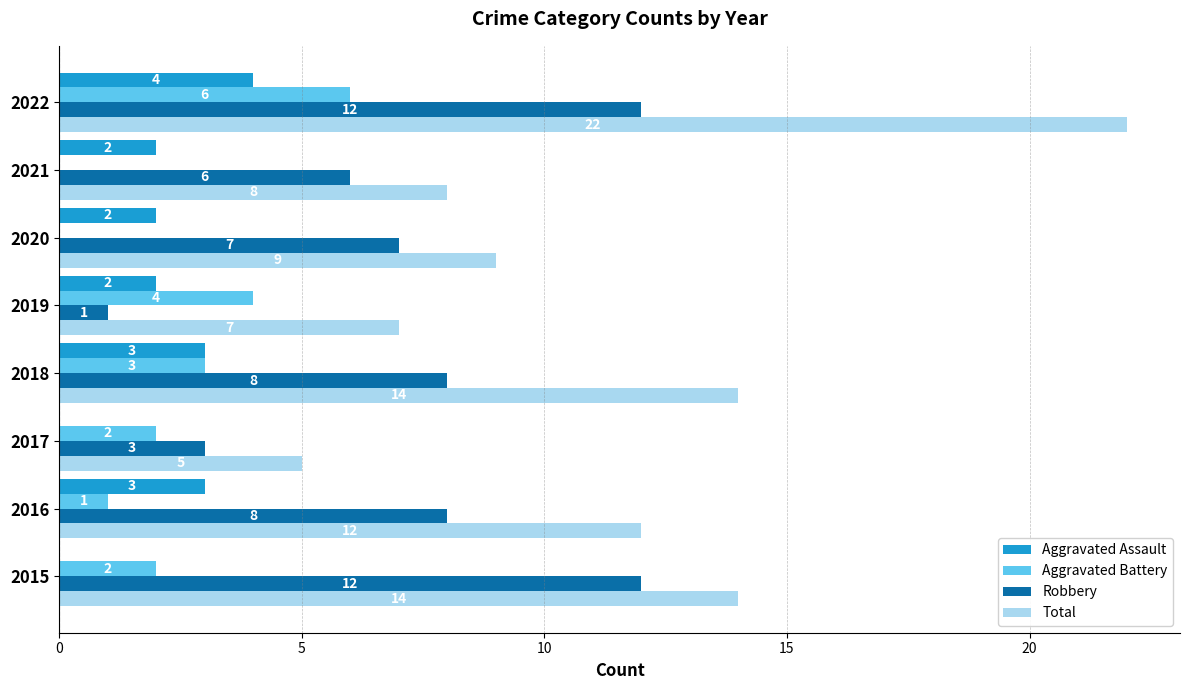

What is the sum of the Aggravated Assault values at 2015 and 2018?

3